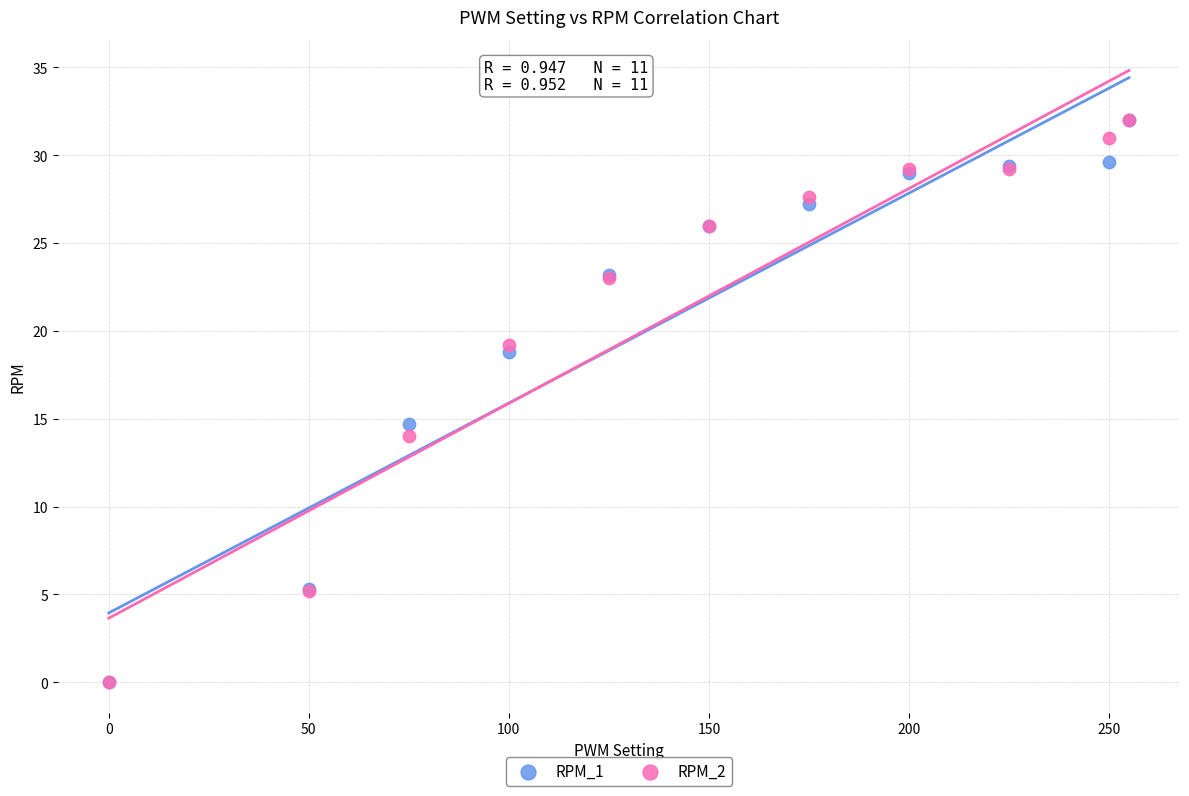

Across all series, what Y value is closest to 16?

14.7